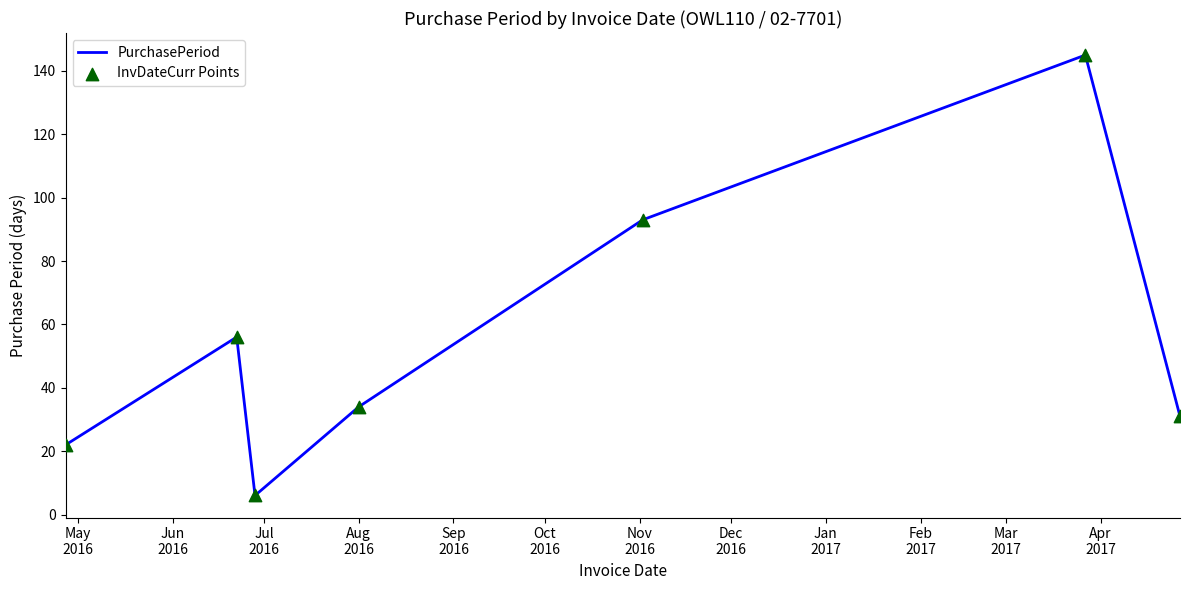

True or false: the data has more than 1 interior local peaks.

True